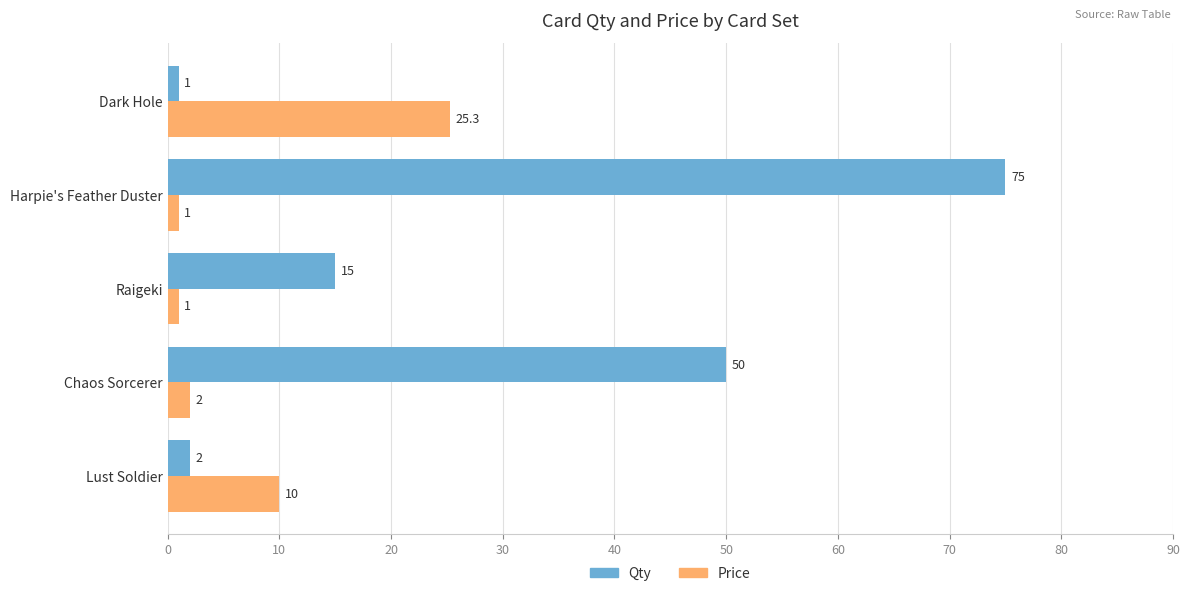

True or false: Price has a value of 1.0 at Harpie's Feather Duster.

True